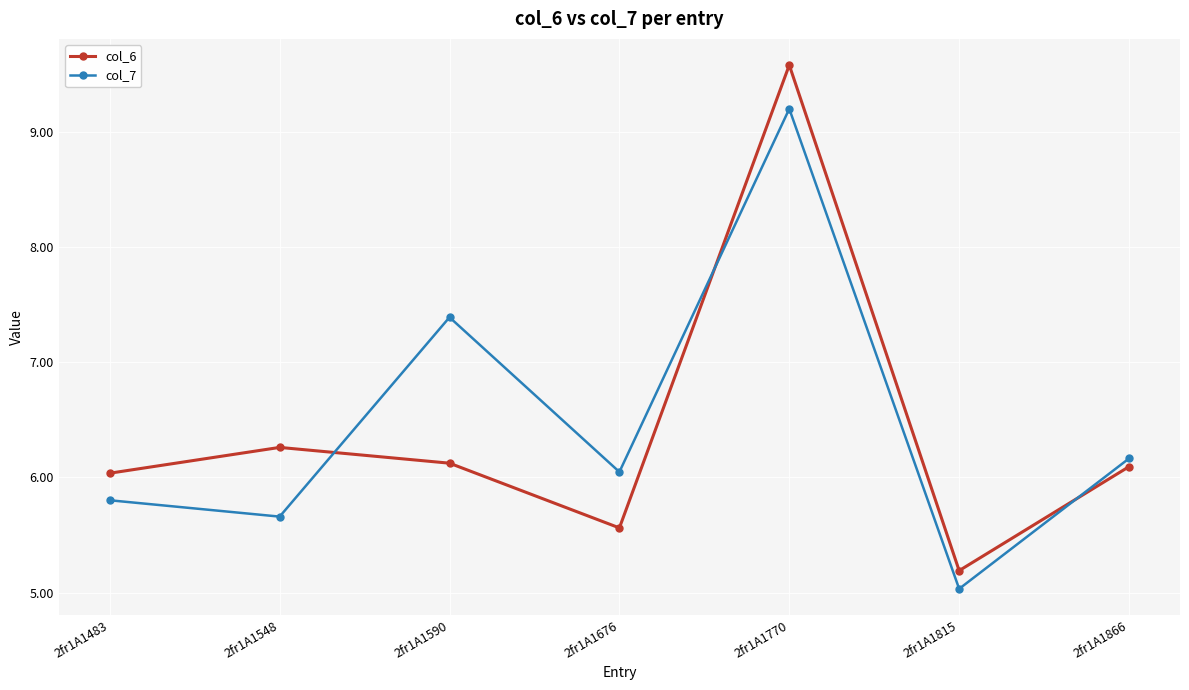

How many interior local valleys does the col_7 series have?

3